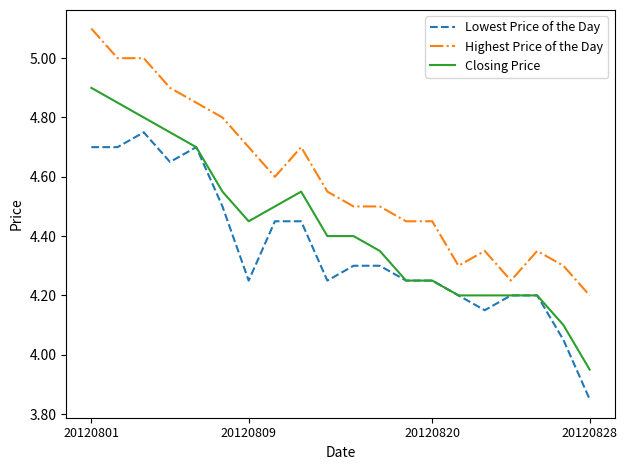

List the series in order of their peak value, lowest first.

Lowest Price of the Day, Closing Price, Highest Price of the Day